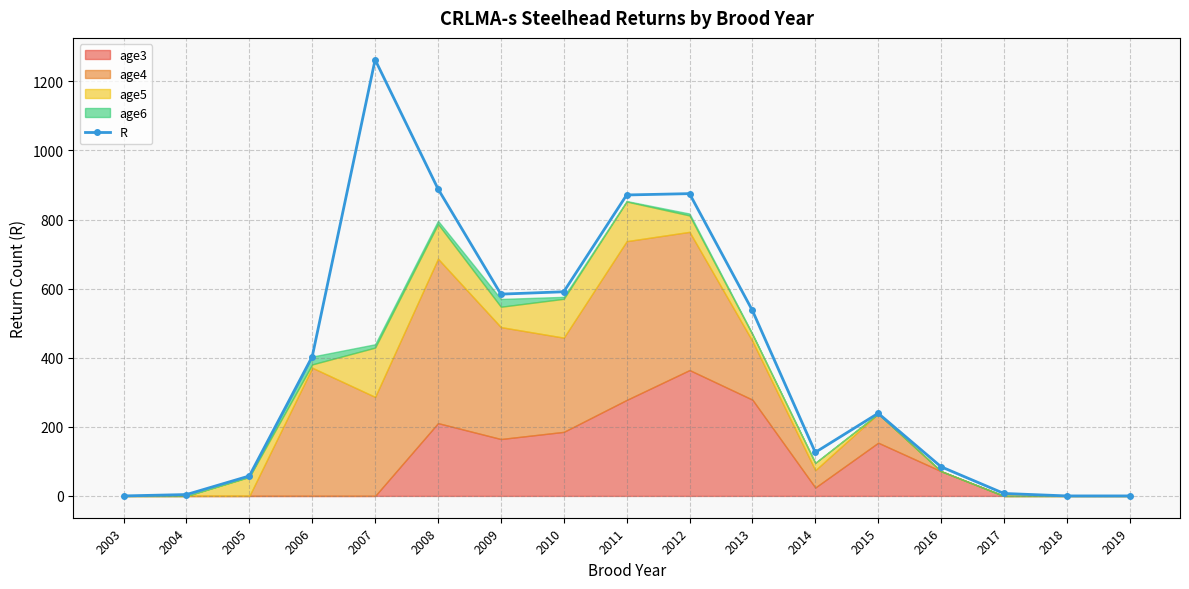

Is it true that the value at 2011 is 302.4?

False